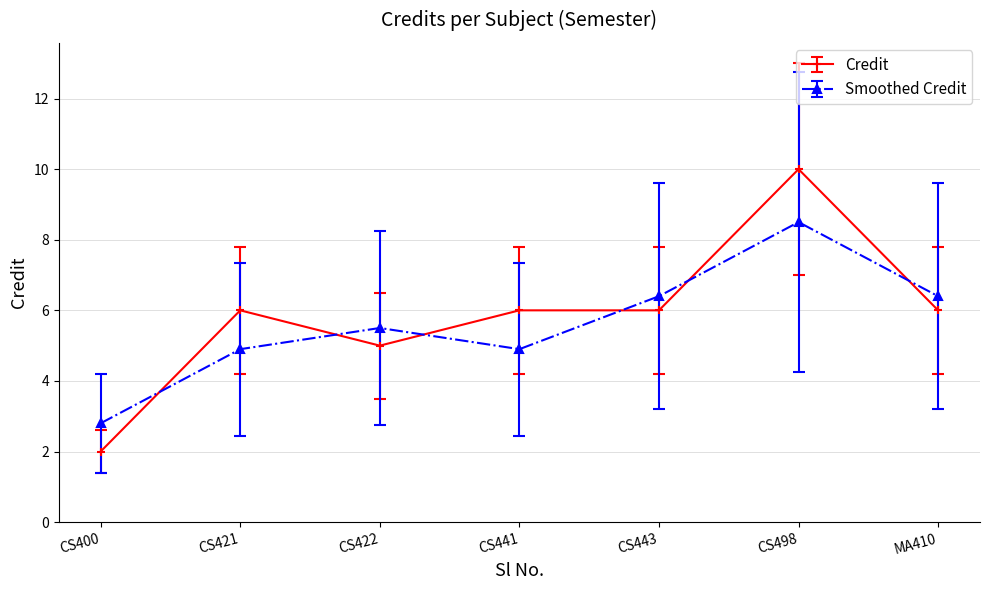

Reading left to right, what are all the values shown in this chart?

Credit: CS400=2.0	CS421=6.0	CS422=5.0	CS441=6.0	CS443=6.0	CS498=10.0	MA410=6.0
Smoothed Credit: CS400=2.8	CS421=4.9	CS422=5.5	CS441=4.9	CS443=6.4	CS498=8.5	MA410=6.4